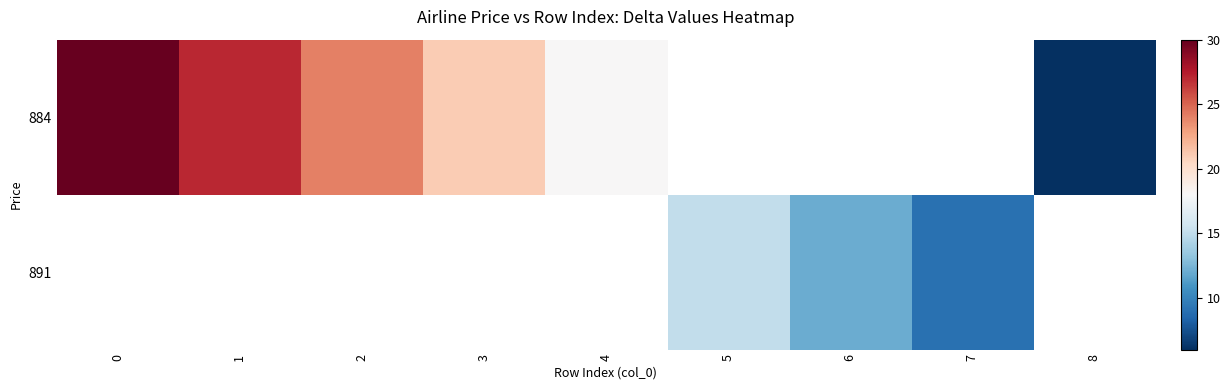

Rank the series by their average value, from highest to lowest.

884, 891